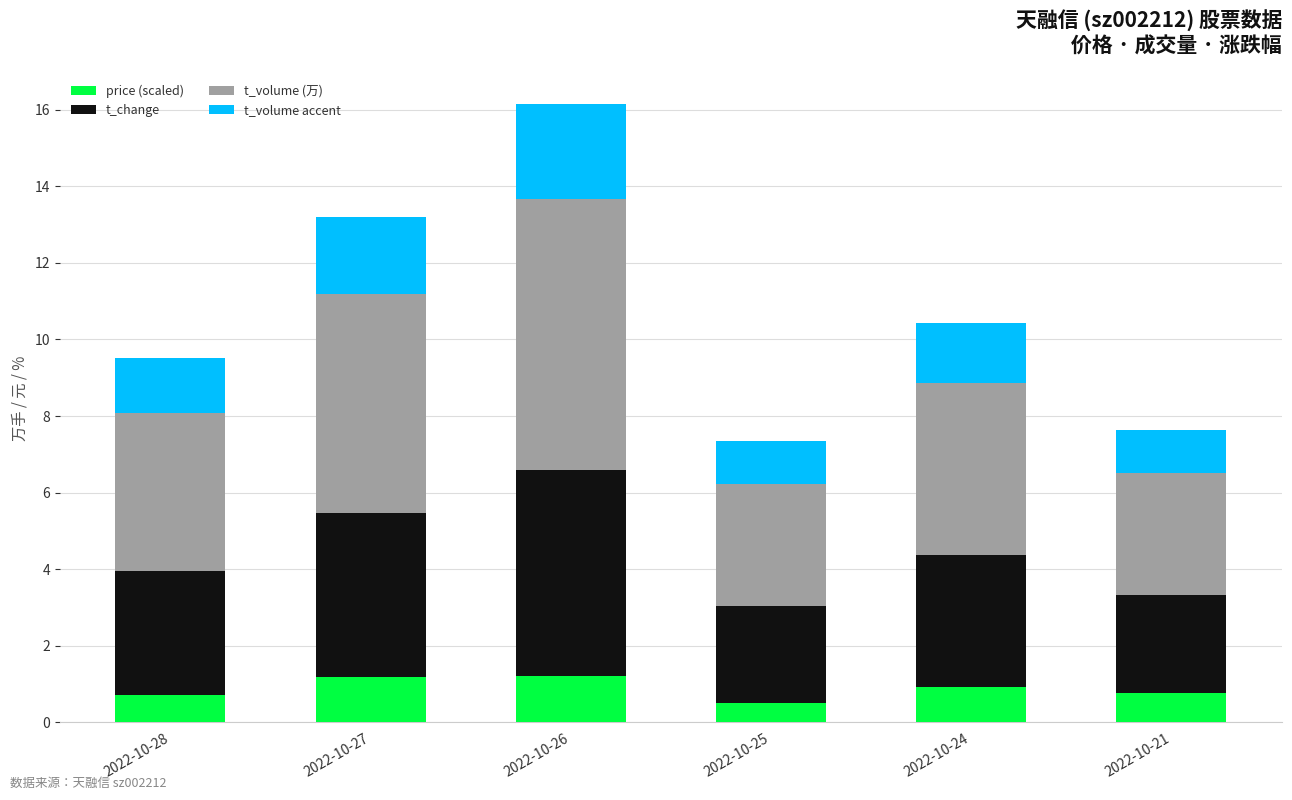

What is the lowest value of the price (scaled) series?

0.5